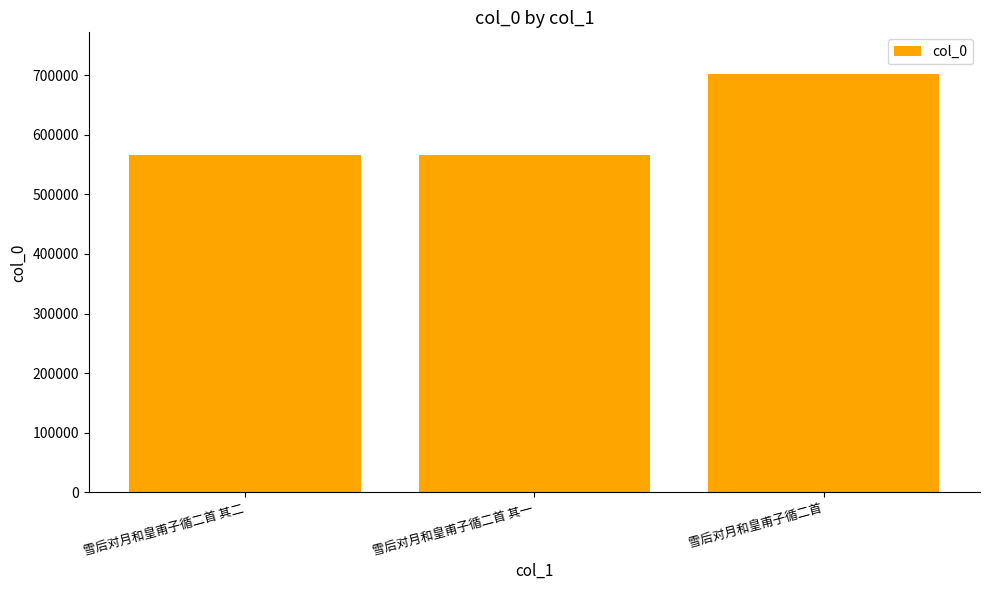

How many bars are there in total?

3